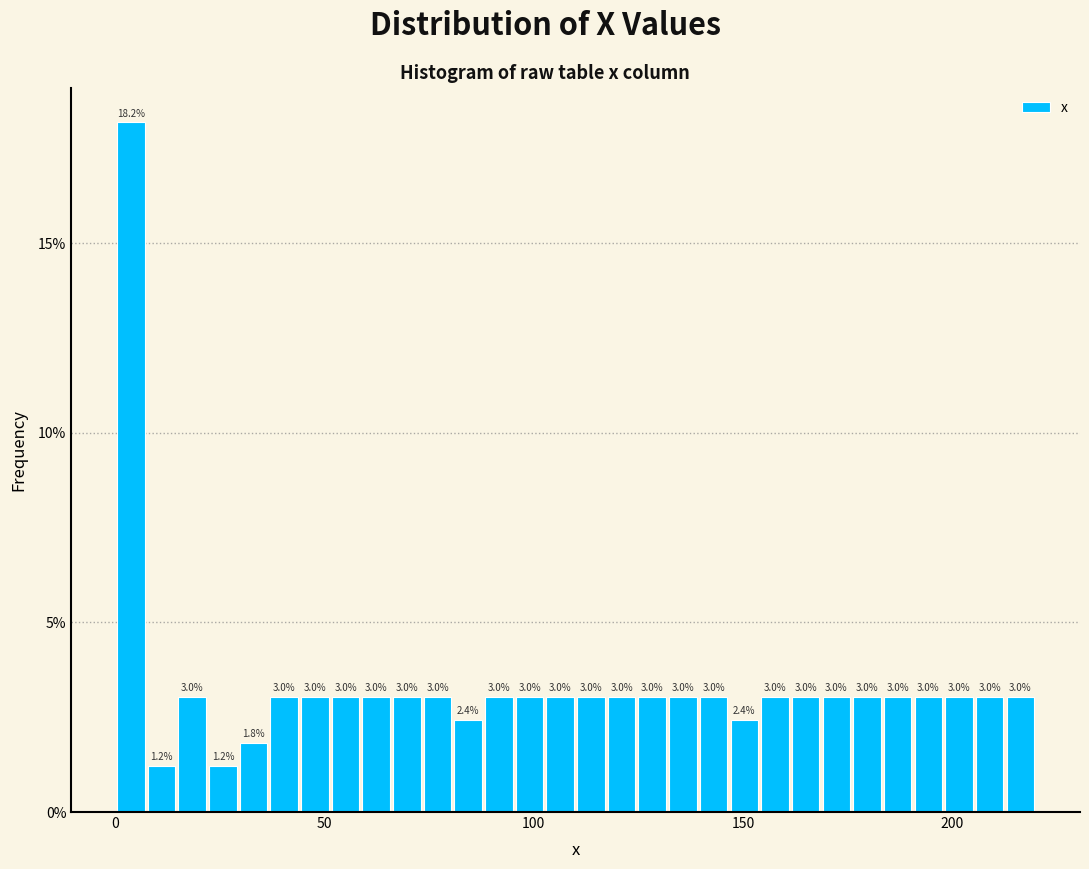

Read against the x-axis, roughly where is the centre of the tallest bar?

5